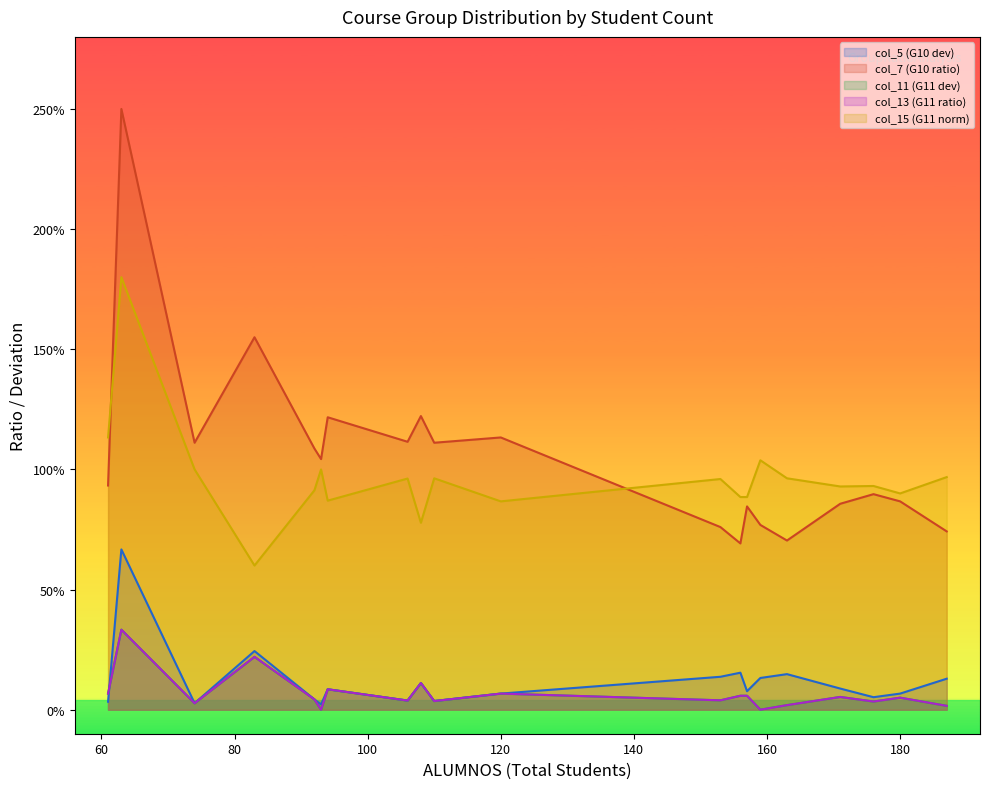

Reading left to right, what are all the values shown in this chart?

col_5 (G10 dev): PROGRAMACIÓN CONCURRENTE=0.1	INTERACCIÓN PERSONA-ORDENADOR=0.0	SISTEMAS DISTRIBUIDOS=0.0	ARQUITECTURA DE COMPUTADORES=0.0	INGENIERÍA DEL SOFTWARE II=0.1	ORGANIZACIÓN DE COMPUTADORES=0.1	BASES DE DATOS=0.0	ESTRUCTURA DE COMPUTADORES=0.1	ESTRUCTURA DE DATOS=0.0	METODOLOGÍA DE LA PROGRAMACIÓN=0.0	SISTEMAS INTELIGENTES=0.2	ASPECTOS PROFESIONALES=0.7	CÁLCULO Y MÉTODOS NUMÉRICOS=0.1	FUNDAMENTOS FÍSICOS=0.1	FUNDAMENTOS DE PROGRAMACIÓN I=0.1	TECNOLOGÍA DE COMPUTADORES=0.1	FUNDAMENTOS DE GESTIÓN=0.1	ÁLGEBRA Y MATEMÁTICA DISCRETA=0.1	FUNDAMENTOS DE PROGRAMACIÓN II=0.1	REDES DE COMPUTADORES I=0.2
col_7 (G10 ratio): PROGRAMACIÓN CONCURRENTE=1.2	INTERACCIÓN PERSONA-ORDENADOR=0.9	SISTEMAS DISTRIBUIDOS=1.1	ARQUITECTURA DE COMPUTADORES=1.1	INGENIERÍA DEL SOFTWARE II=1.2	ORGANIZACIÓN DE COMPUTADORES=1.1	BASES DE DATOS=1.1	ESTRUCTURA DE COMPUTADORES=0.9	ESTRUCTURA DE DATOS=1.1	METODOLOGÍA DE LA PROGRAMACIÓN=1.0	SISTEMAS INTELIGENTES=1.6	ASPECTOS PROFESIONALES=2.5	CÁLCULO Y MÉTODOS NUMÉRICOS=0.7	FUNDAMENTOS FÍSICOS=0.8	FUNDAMENTOS DE PROGRAMACIÓN I=0.9	TECNOLOGÍA DE COMPUTADORES=0.8	FUNDAMENTOS DE GESTIÓN=0.8	ÁLGEBRA Y MATEMÁTICA DISCRETA=0.9	FUNDAMENTOS DE PROGRAMACIÓN II=0.7	REDES DE COMPUTADORES I=0.7
col_11 (G11 dev): PROGRAMACIÓN CONCURRENTE=0.1	INTERACCIÓN PERSONA-ORDENADOR=0.1	SISTEMAS DISTRIBUIDOS=0.0	ARQUITECTURA DE COMPUTADORES=0.0	INGENIERÍA DEL SOFTWARE II=0.1	ORGANIZACIÓN DE COMPUTADORES=0.1	BASES DE DATOS=0.0	ESTRUCTURA DE COMPUTADORES=0.0	ESTRUCTURA DE DATOS=0.0	METODOLOGÍA DE LA PROGRAMACIÓN=0.0	SISTEMAS INTELIGENTES=0.2	ASPECTOS PROFESIONALES=0.3	CÁLCULO Y MÉTODOS NUMÉRICOS=0.0	FUNDAMENTOS FÍSICOS=0.0	FUNDAMENTOS DE PROGRAMACIÓN I=0.1	TECNOLOGÍA DE COMPUTADORES=0.1	FUNDAMENTOS DE GESTIÓN=0.0	ÁLGEBRA Y MATEMÁTICA DISCRETA=0.1	FUNDAMENTOS DE PROGRAMACIÓN II=0.0	REDES DE COMPUTADORES I=0.1
col_13 (G11 ratio): PROGRAMACIÓN CONCURRENTE=0.1	INTERACCIÓN PERSONA-ORDENADOR=0.1	SISTEMAS DISTRIBUIDOS=0.0	ARQUITECTURA DE COMPUTADORES=0.0	INGENIERÍA DEL SOFTWARE II=0.1	ORGANIZACIÓN DE COMPUTADORES=0.1	BASES DE DATOS=0.0	ESTRUCTURA DE COMPUTADORES=0.0	ESTRUCTURA DE DATOS=0.0	METODOLOGÍA DE LA PROGRAMACIÓN=0.0	SISTEMAS INTELIGENTES=0.2	ASPECTOS PROFESIONALES=0.3	CÁLCULO Y MÉTODOS NUMÉRICOS=0.0	FUNDAMENTOS FÍSICOS=0.0	FUNDAMENTOS DE PROGRAMACIÓN I=0.1	TECNOLOGÍA DE COMPUTADORES=0.1	FUNDAMENTOS DE GESTIÓN=0.0	ÁLGEBRA Y MATEMÁTICA DISCRETA=0.1	FUNDAMENTOS DE PROGRAMACIÓN II=0.0	REDES DE COMPUTADORES I=0.1
col_15 (G11 norm): PROGRAMACIÓN CONCURRENTE=0.8	INTERACCIÓN PERSONA-ORDENADOR=1.1	SISTEMAS DISTRIBUIDOS=0.9	ARQUITECTURA DE COMPUTADORES=1.0	INGENIERÍA DEL SOFTWARE II=0.9	ORGANIZACIÓN DE COMPUTADORES=0.9	BASES DE DATOS=1.0	ESTRUCTURA DE COMPUTADORES=0.9	ESTRUCTURA DE DATOS=1.0	METODOLOGÍA DE LA PROGRAMACIÓN=1.0	SISTEMAS INTELIGENTES=0.6	ASPECTOS PROFESIONALES=1.8	CÁLCULO Y MÉTODOS NUMÉRICOS=1.0	FUNDAMENTOS FÍSICOS=1.0	FUNDAMENTOS DE PROGRAMACIÓN I=0.9	TECNOLOGÍA DE COMPUTADORES=0.9	FUNDAMENTOS DE GESTIÓN=1.0	ÁLGEBRA Y MATEMÁTICA DISCRETA=0.9	FUNDAMENTOS DE PROGRAMACIÓN II=1.0	REDES DE COMPUTADORES I=0.9